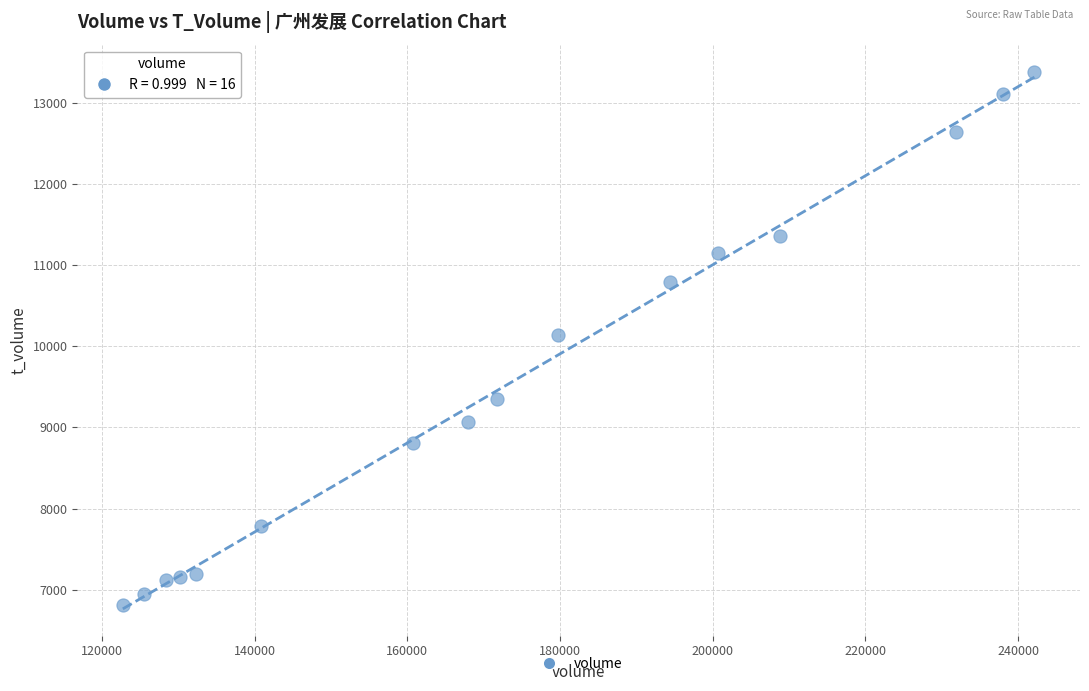

What is the range of Y values (max minus min)?

6578